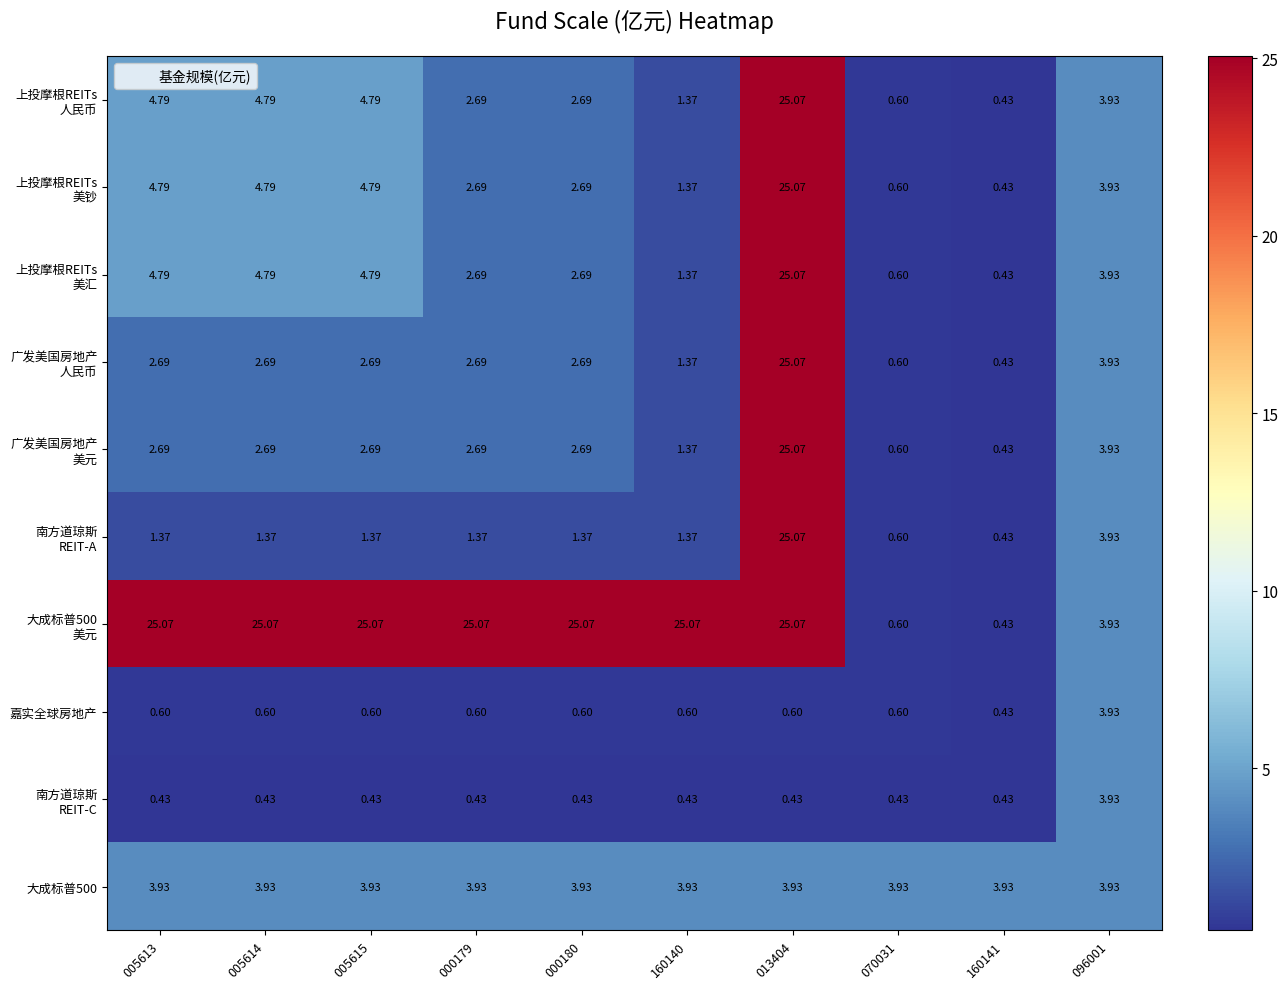

Between 000179 and 005613, which is larger?

005613